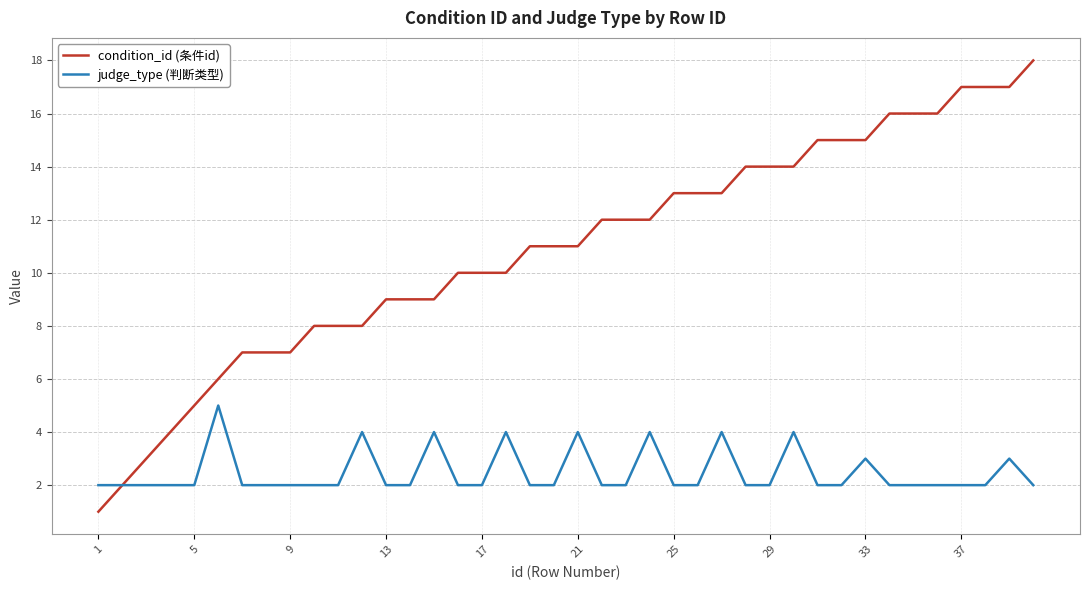

Rank the series by their maximum value, from highest to lowest.

condition_id (条件id), judge_type (判断类型)